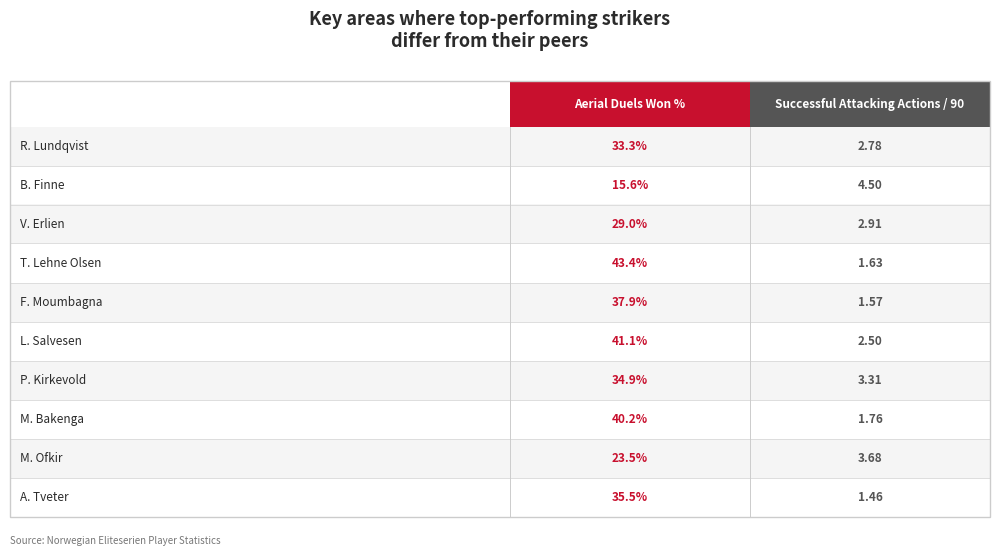

At which label is Successful attacking actions per 90 closest to 2?

M. Bakenga